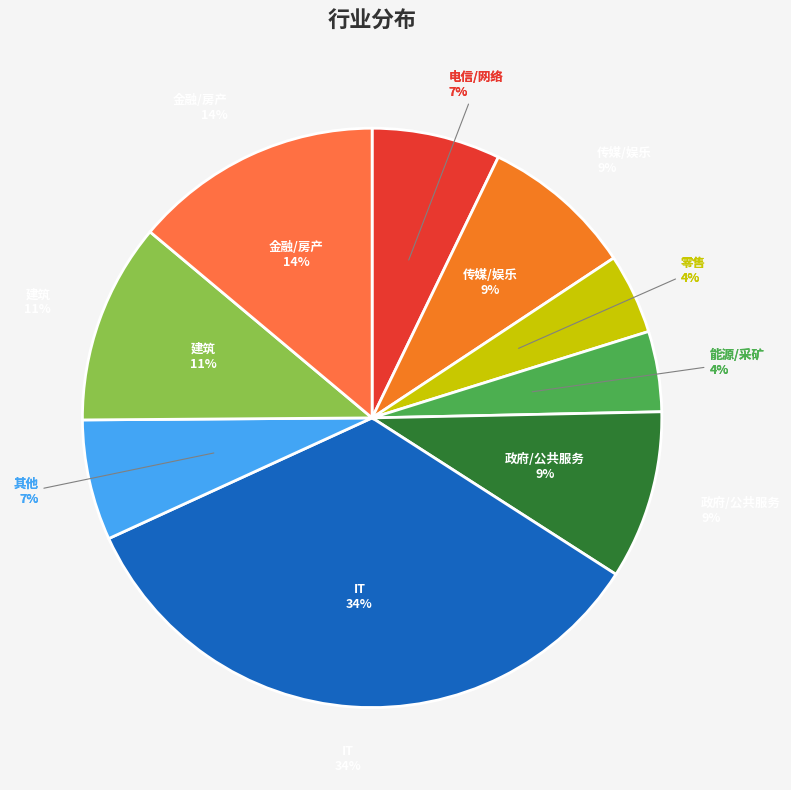

To the nearest percent, what is the average slice percentage?

11%